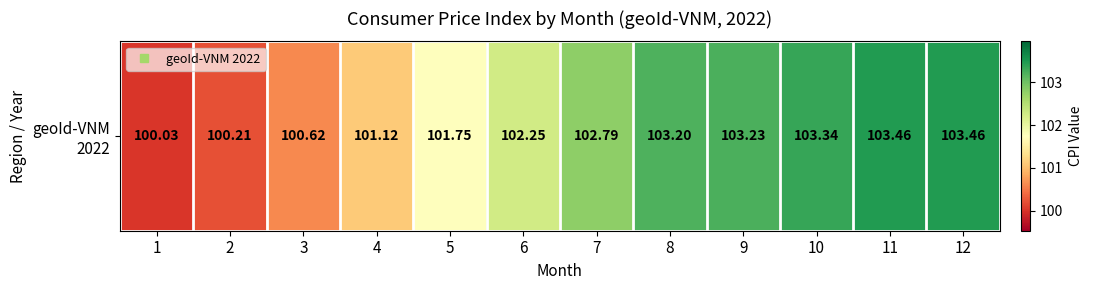

What value does the data have at 4?

101.1